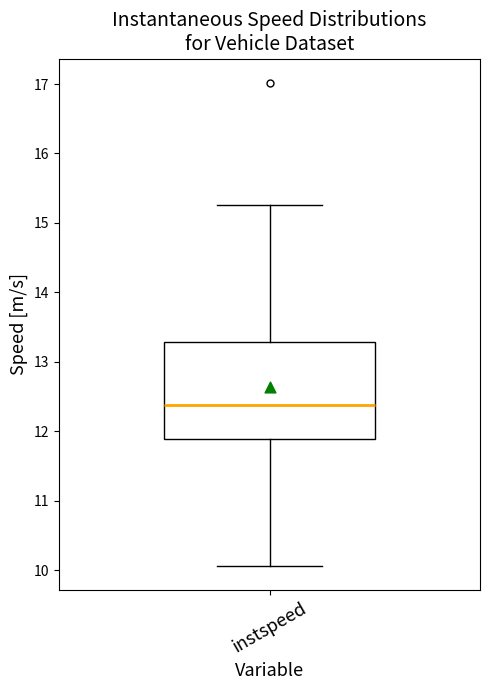

Read this box plot against the y-axis: the position of the median line, the range covered by the box, and the ends of both whiskers. The values are not printed on the chart, so give them approximately, as read against the axis.

median 12.4, box 11.9 to 13.3, whiskers 10.1 to 15.3